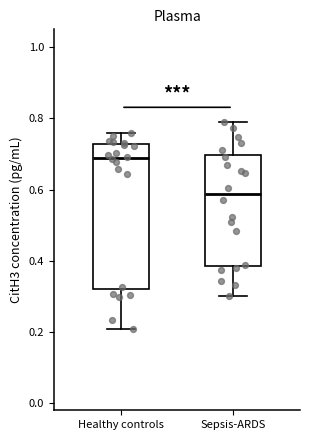

Comparing the boxes themselves (not the whiskers), which one is the tallest?

Healthy controls